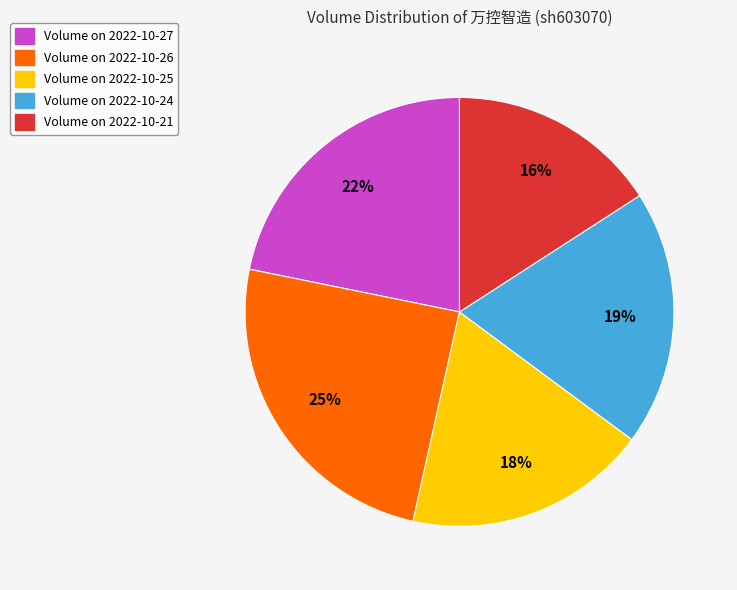

Is there any slice that represents more than half of the pie?

No